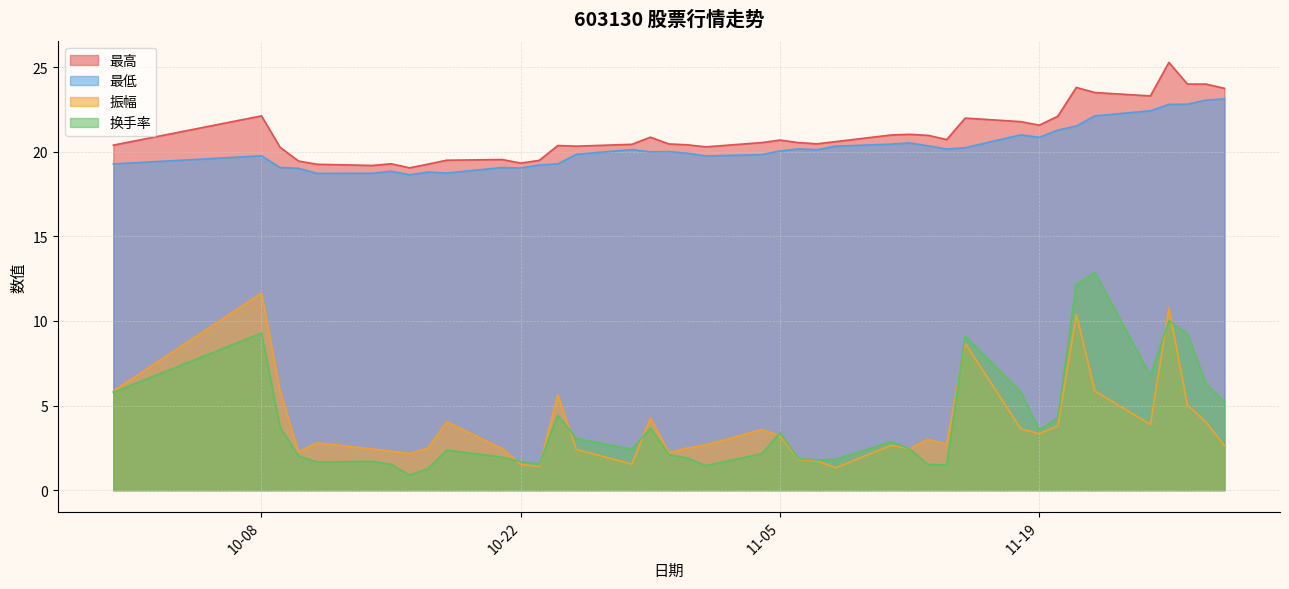

Between 2024-10-11 and 2024-11-14, which series saw the biggest shift?

最高